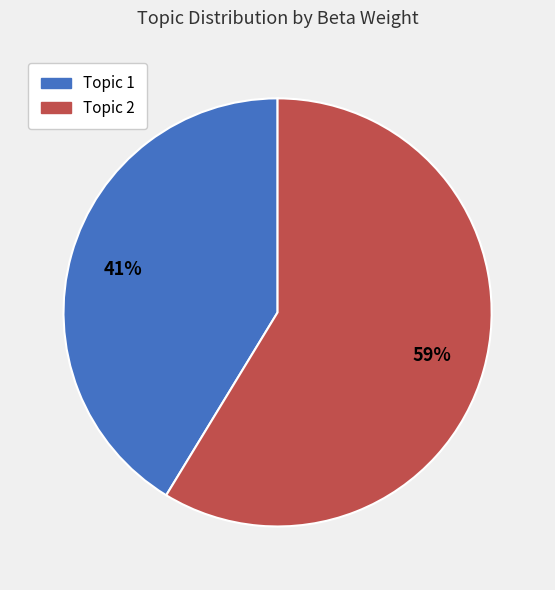

Is Topic 2 the majority of the pie?

Yes